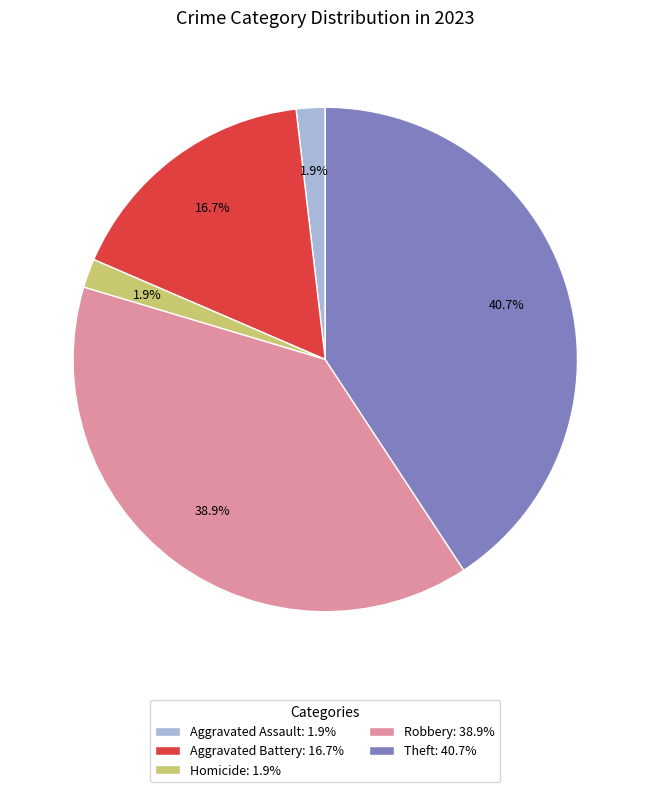

Is Homicide: 1.9% the majority of the pie?

No